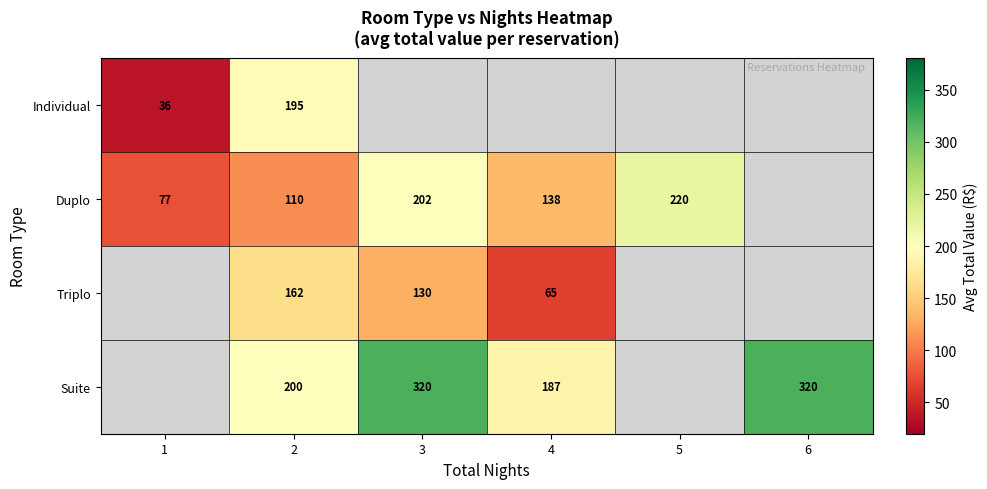

Is it true that Duplo equals 47 at 1?

False